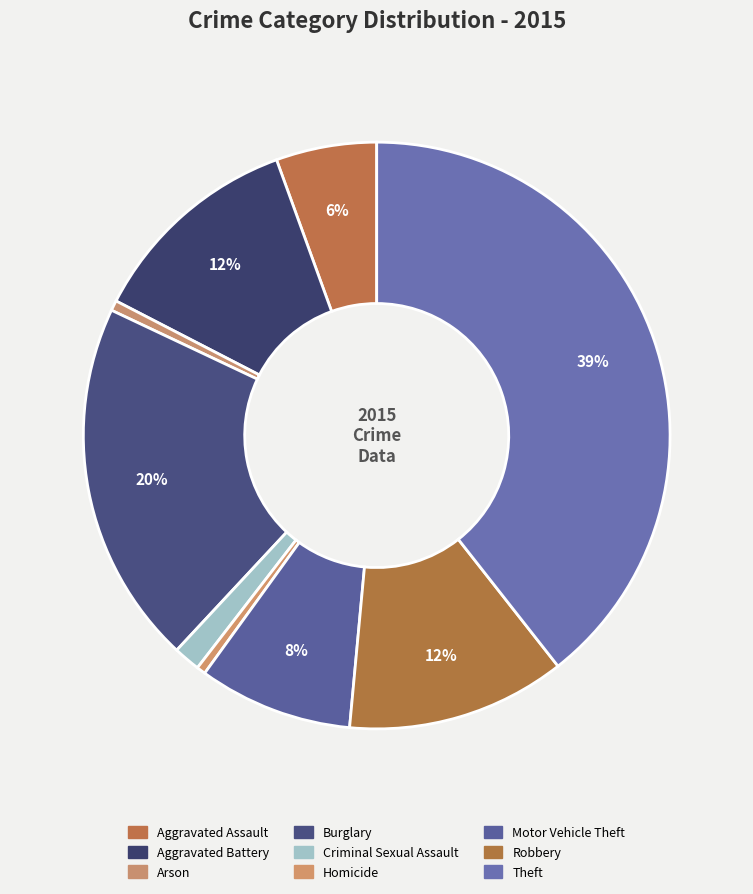

Is Aggravated Battery the majority of the pie?

No